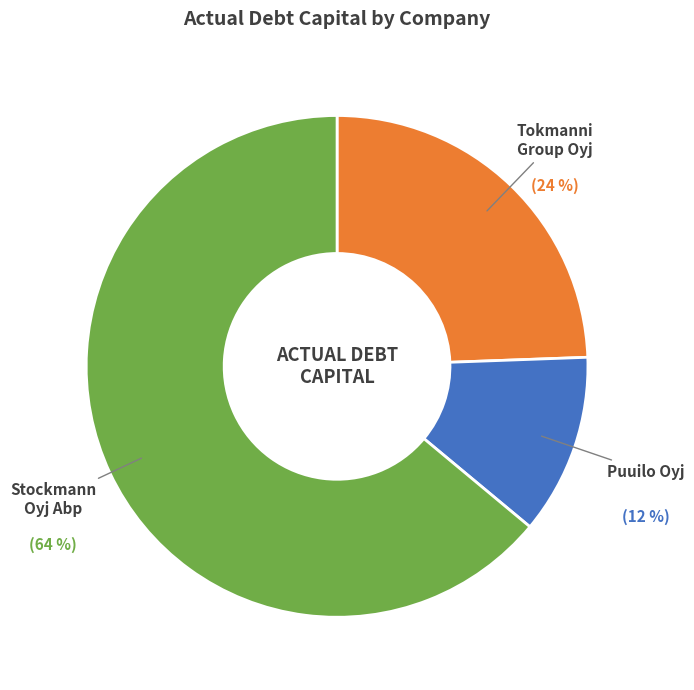

To the nearest percent, what is the difference between the largest and smallest slice percentages?

52%